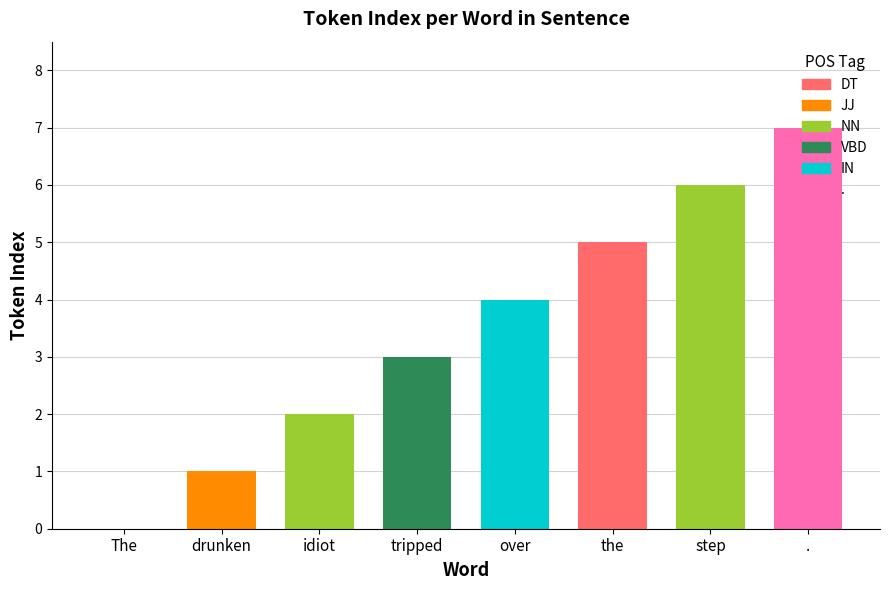

Which has a higher value, the or over?

the